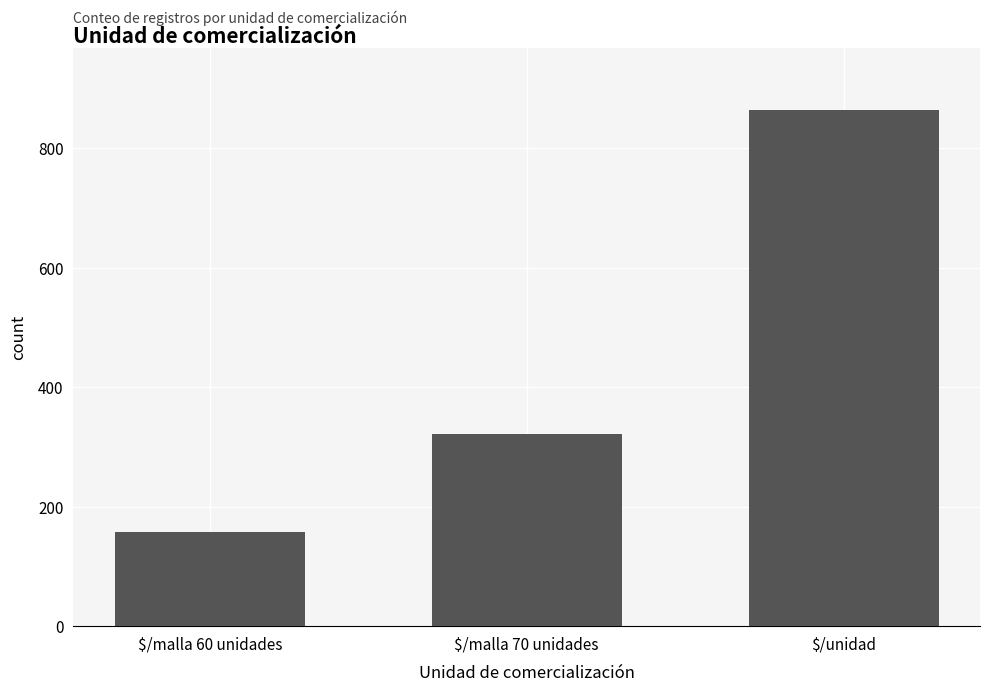

What is the label of the 2nd bar from the left?

$/malla 70 unidades